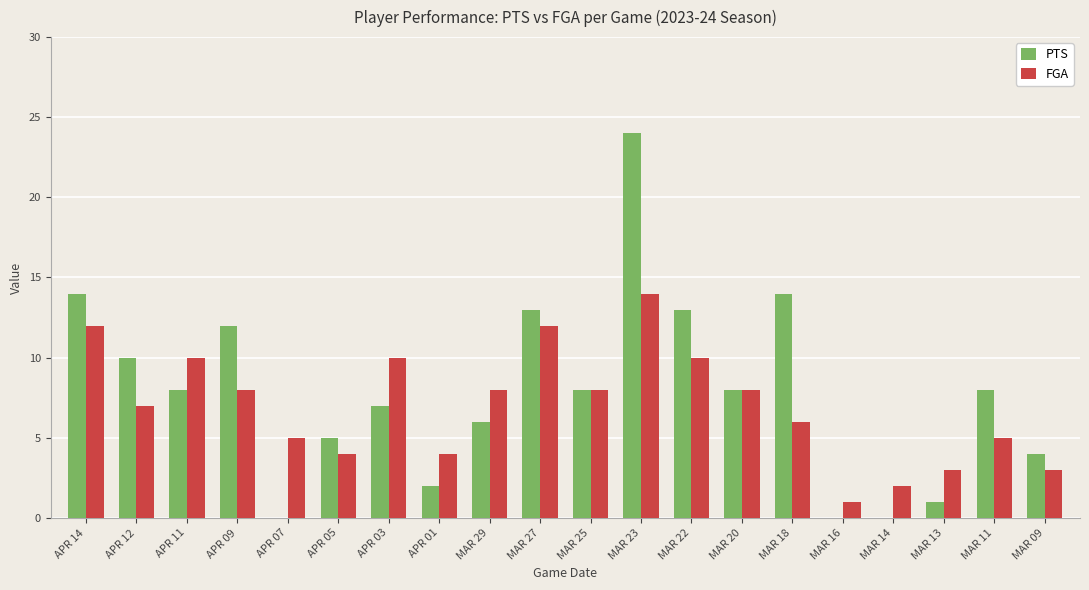

What is the maximum value shown in the chart?

24